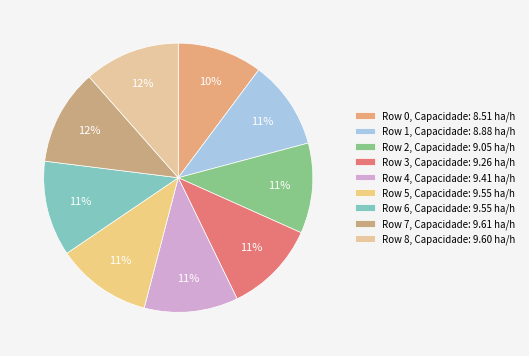

Which has a higher value, Row 0 or Row 1?

Row 1